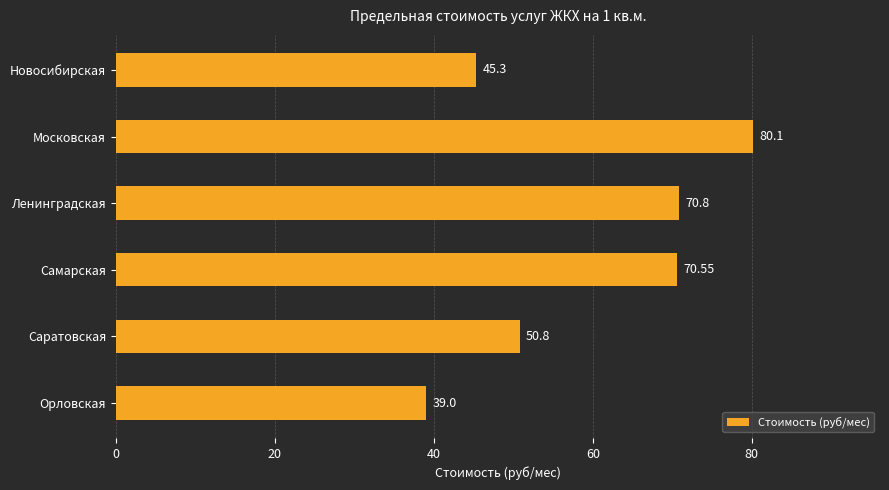

Approximately how many times larger is the value at Московская compared to Ленинградская?

1.1